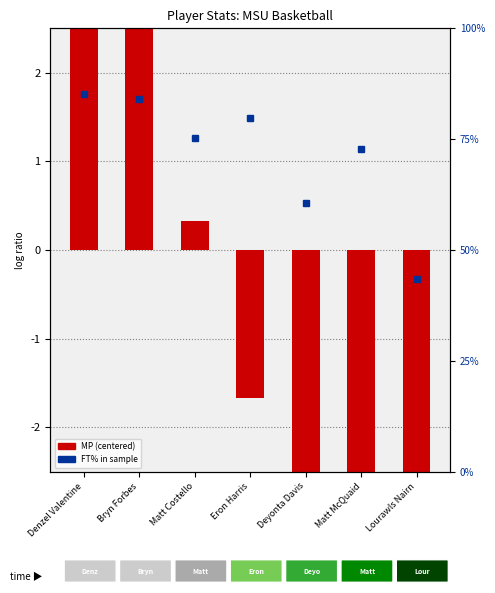

How many data points in MP (centered) are above -1?

3